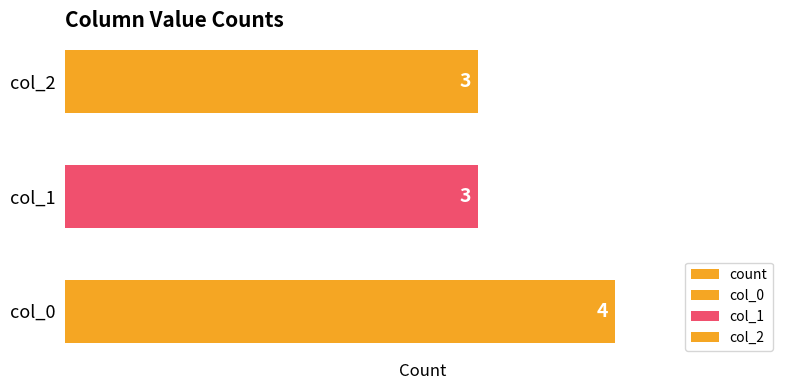

What is the minimum value shown in the chart?

3